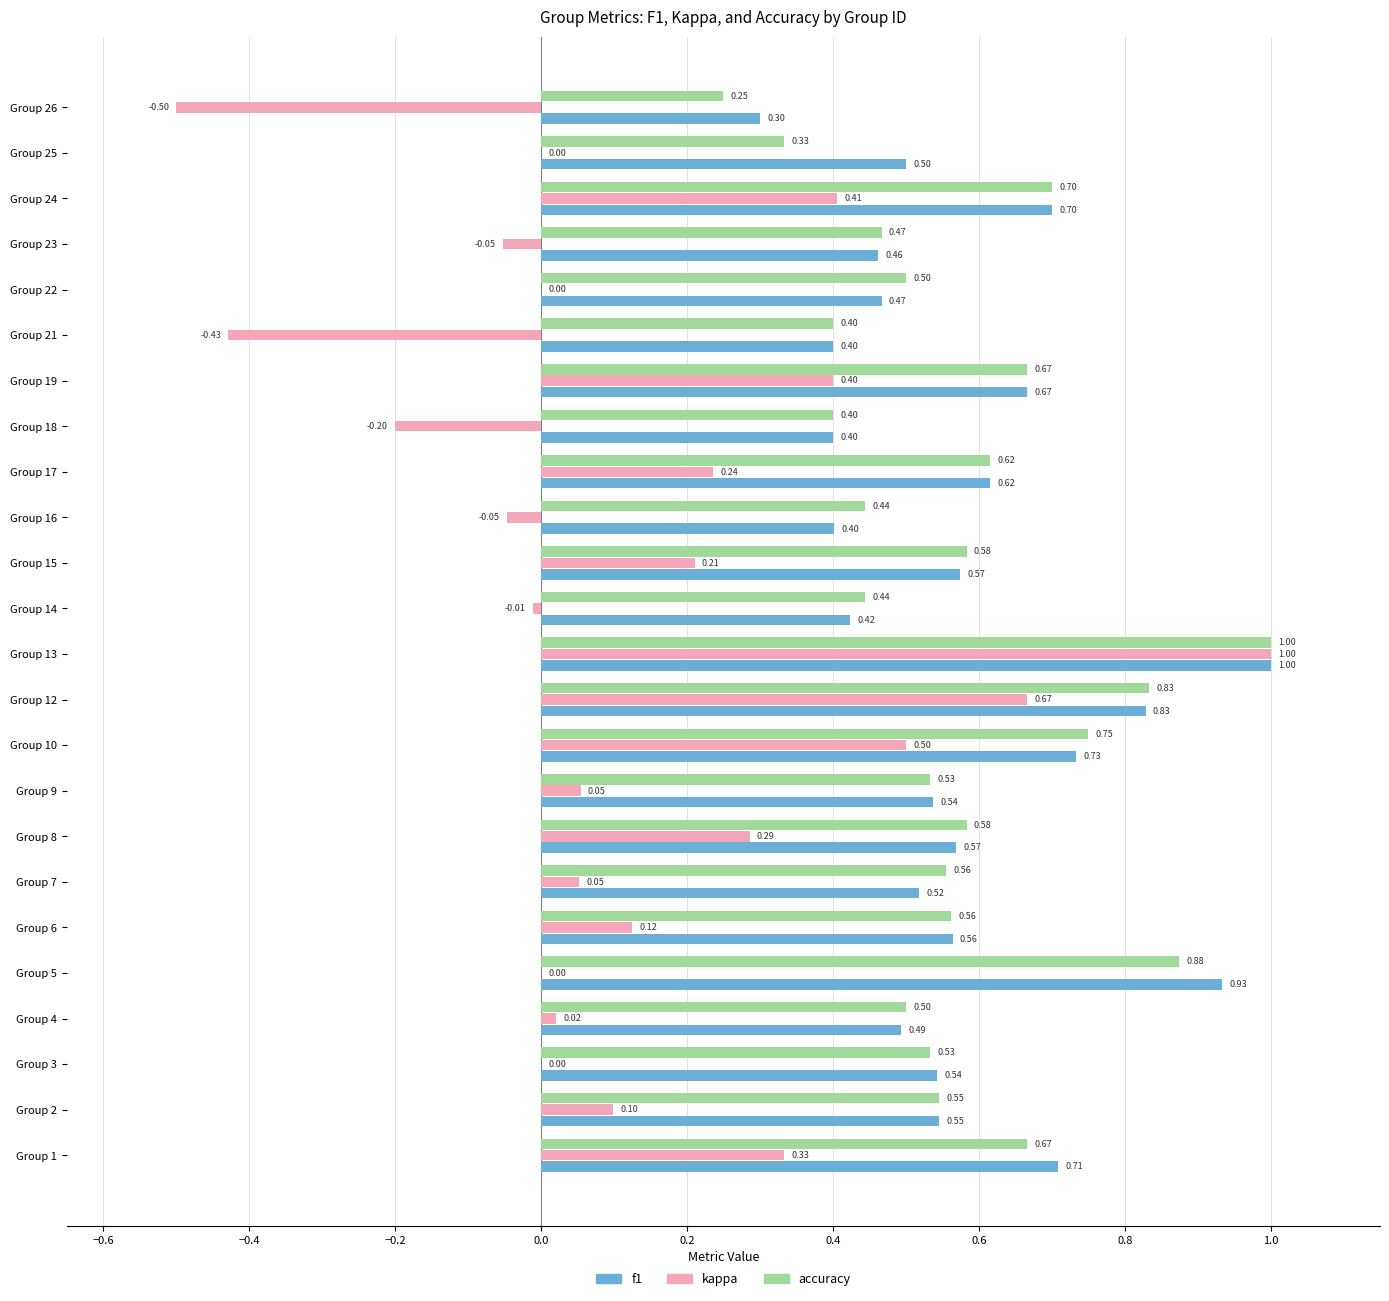

Is the value of f1 at Group 1 greater than the value of kappa at Group 22?

Yes